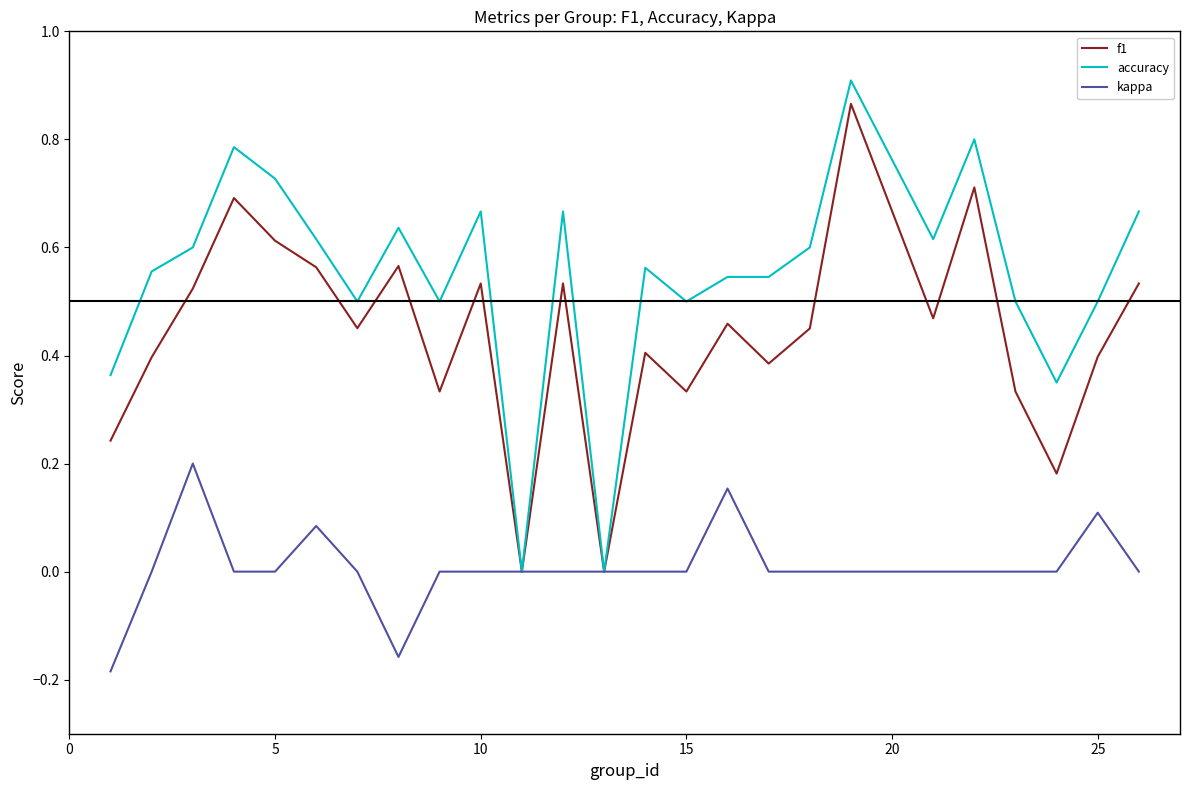

Which series has the largest total across all categories?

accuracy